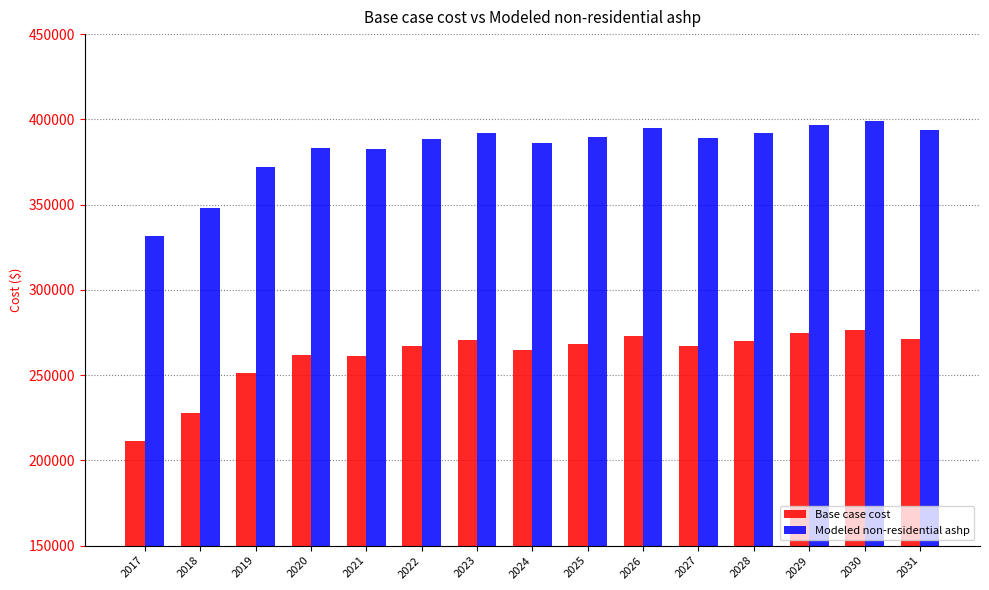

Rank the series by their maximum value, from lowest to highest.

Base case cost, Modeled non-residential ashp